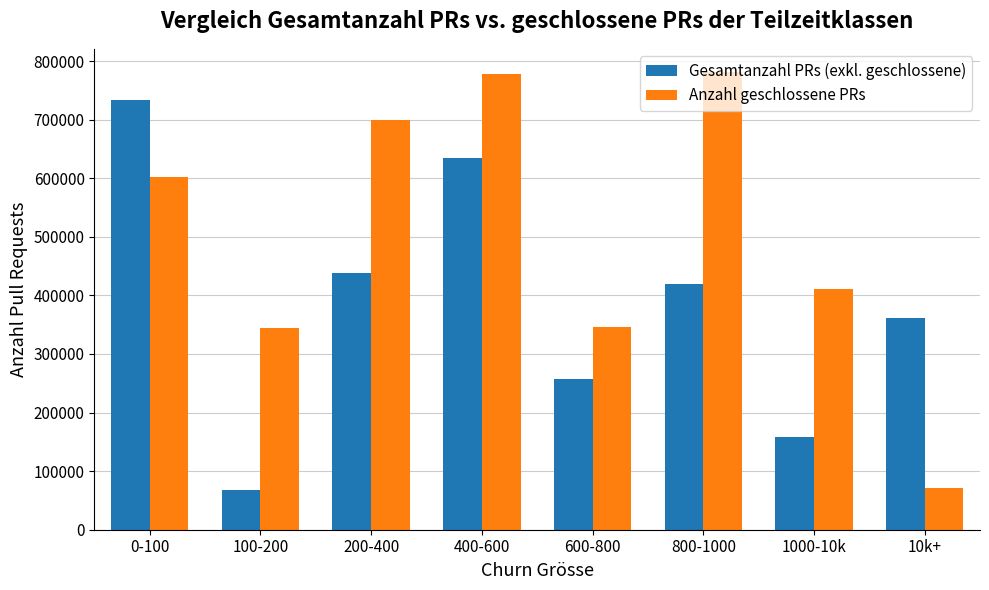

Which category has the highest value in the Gesamtanzahl PRs (exkl. geschlossene) series?

0-100